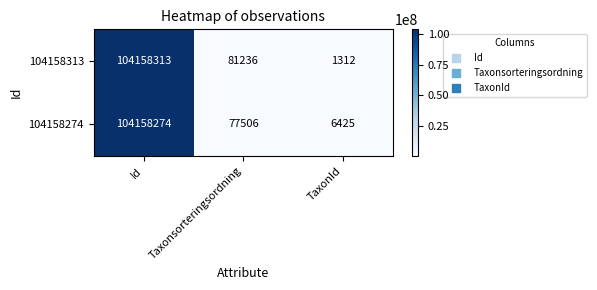

Reading right to left, transcribe all the data shown in this chart.

104158313: TaxonId=1312	Taxonsorteringsordning=81236	Id=104158313
104158274: TaxonId=6425	Taxonsorteringsordning=77506	Id=104158274